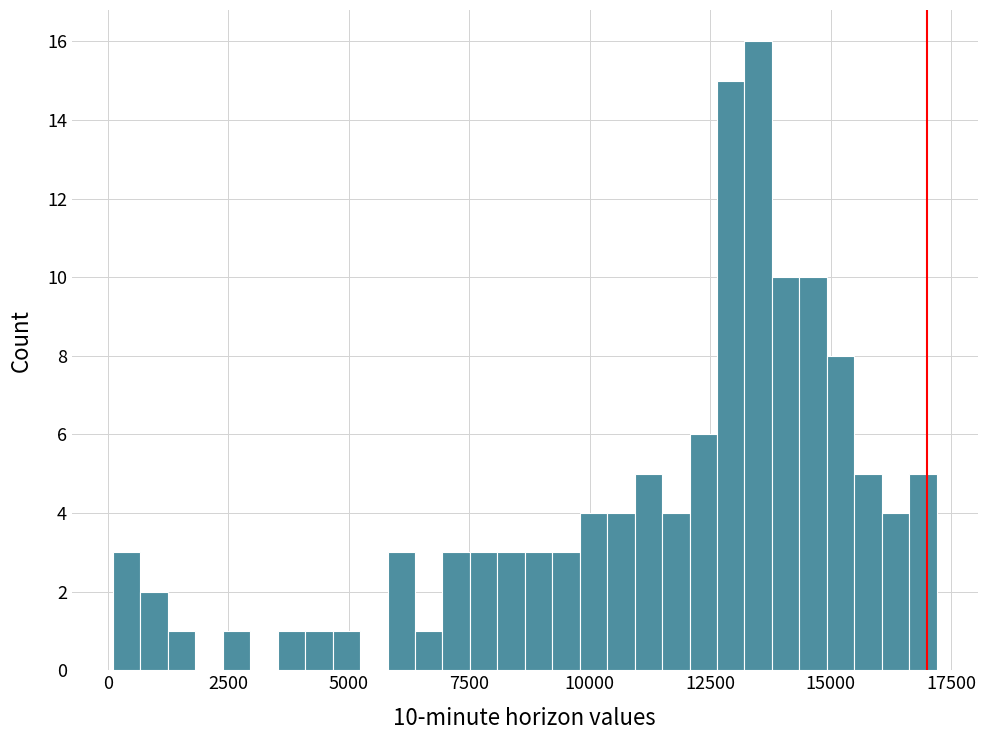

Read against the x-axis, roughly where is the centre of the tallest bar?

13500